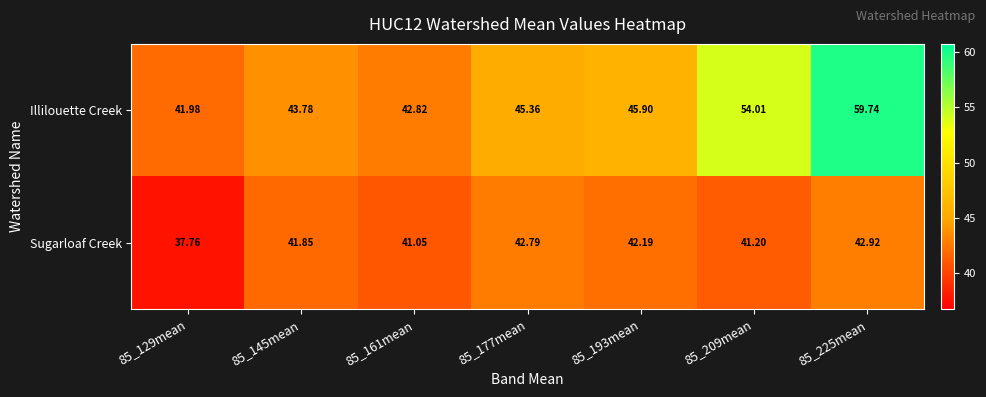

Which series changed the most between 85_161mean and 85_193mean?

Illilouette Creek